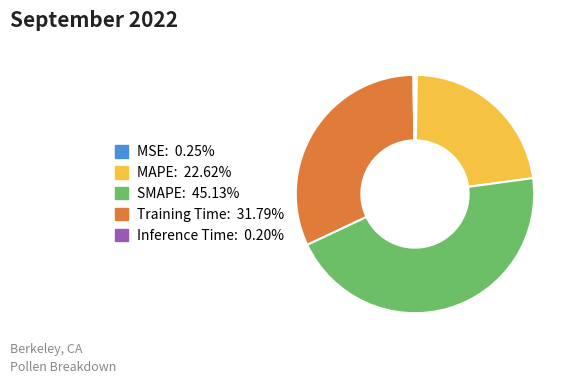

What is the ratio of the value at Training Time to the value at SMAPE?

0.7